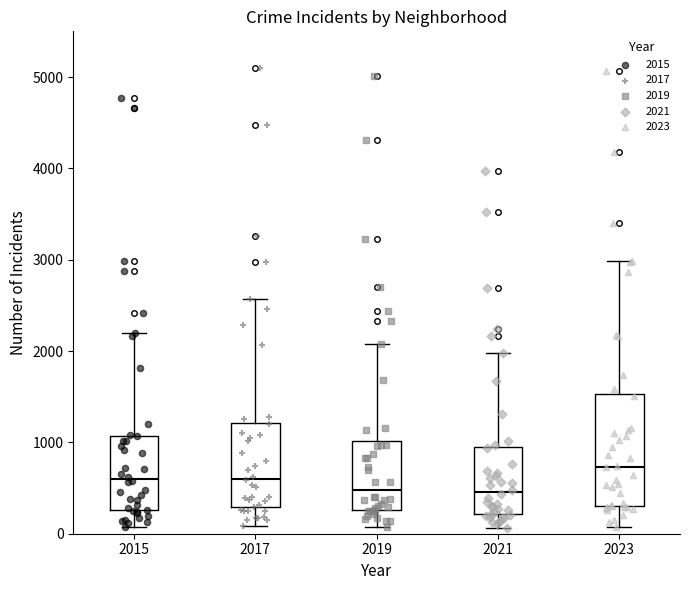

Where does the lower whisker of the box at x = 2023 end on the y-axis? The values are not printed on the chart, so give them approximately, as read against the axis.

100